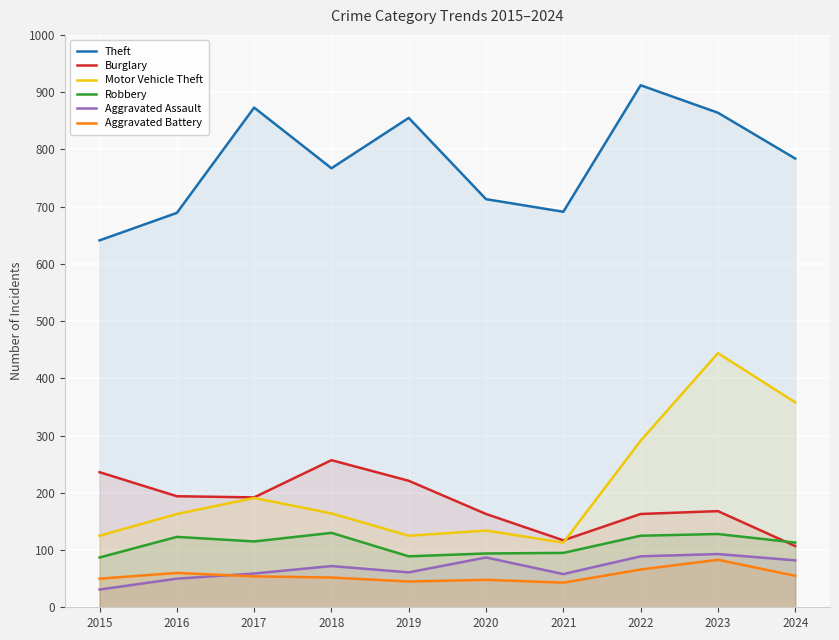

Where is the first local minimum for Aggravated Assault?

2019